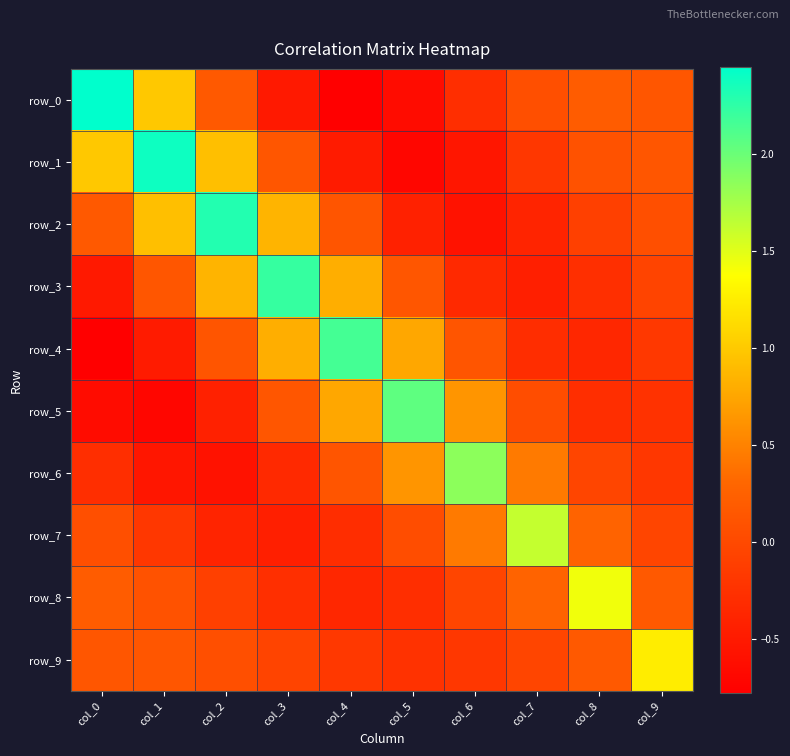

Rank the series at col_1 from highest to lowest value.

row_1, row_0, row_2, row_3, row_9, row_8, row_7, row_4, row_6, row_5